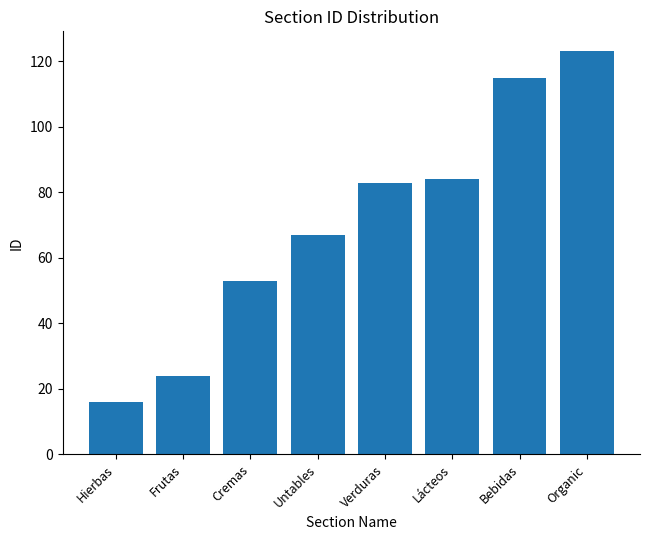

Reading left to right, transcribe all the data shown in this chart.

16	24	53	67	83	84	115	123